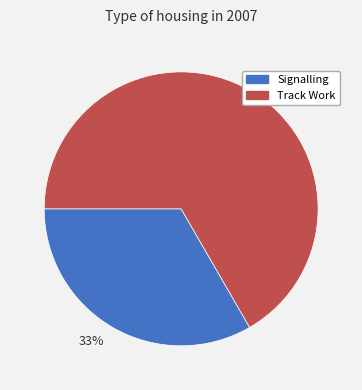

Combined, do 67% and 33% account for over 50%?

Yes